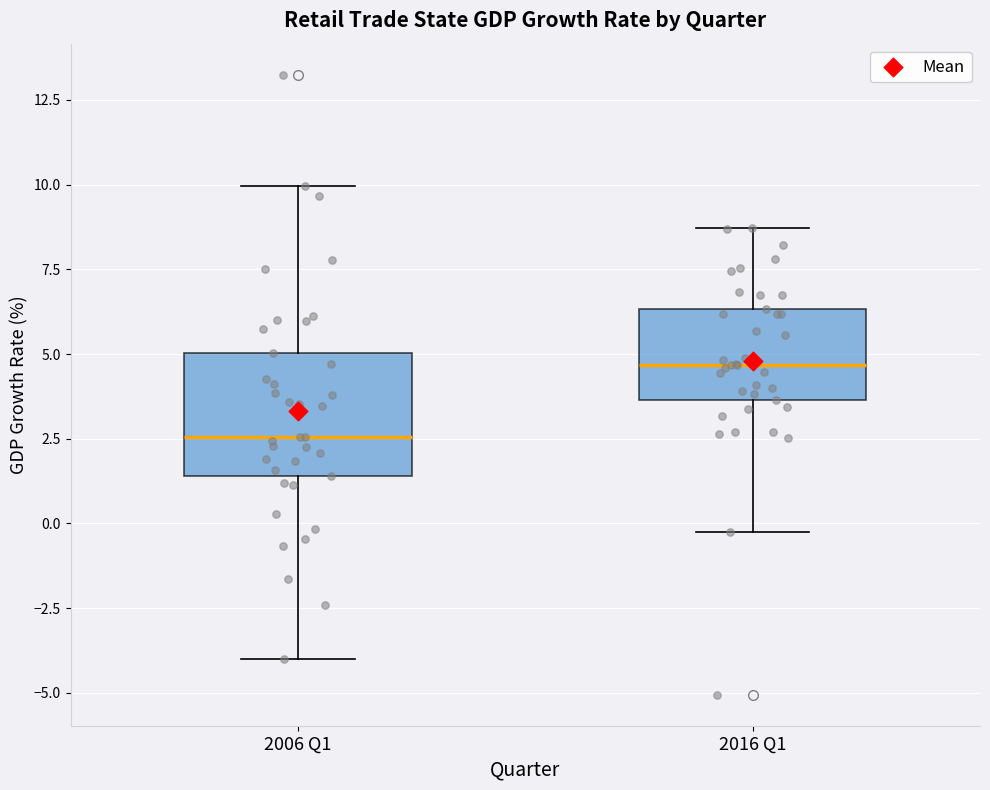

Reading left to right, transcribe this box plot: for each box, give where its median line is, the range the box spans, and where its two whiskers end, as read against the y-axis. The values are not printed on the chart, so give them approximately, as read against the axis.

2006 Q1: median 2.5, box 1.5 to 5.0, whiskers -4.0 to 10.0
2016 Q1: median 4.5, box 3.5 to 6.5, whiskers -0.5 to 8.5